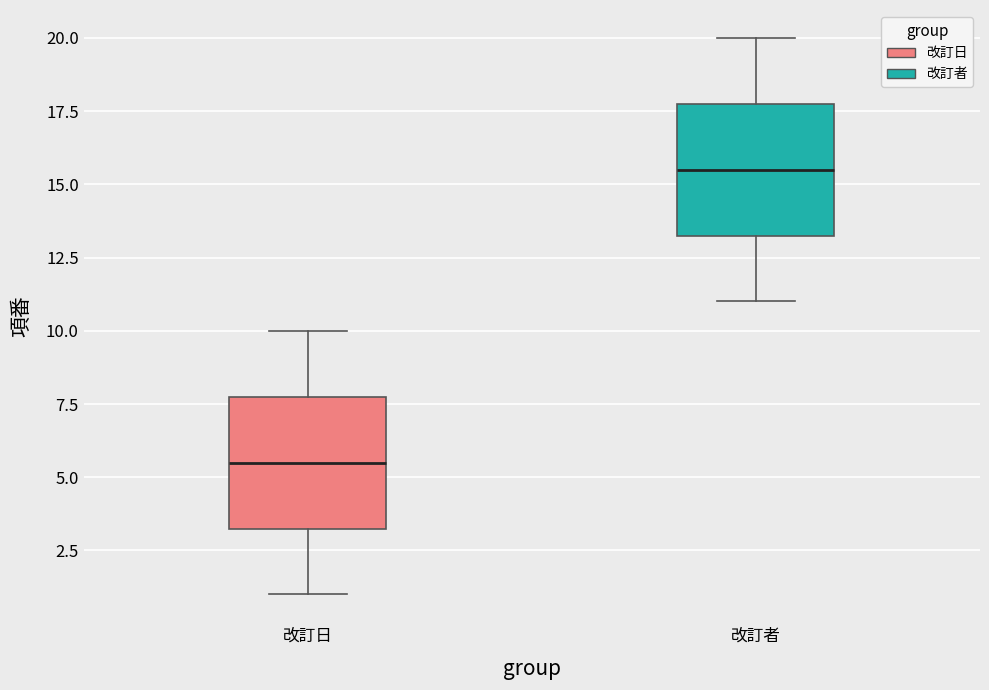

Where is the lower edge of the box for 改訂者 on the y-axis? The values are not printed on the chart, so give them approximately, as read against the axis.

13.5